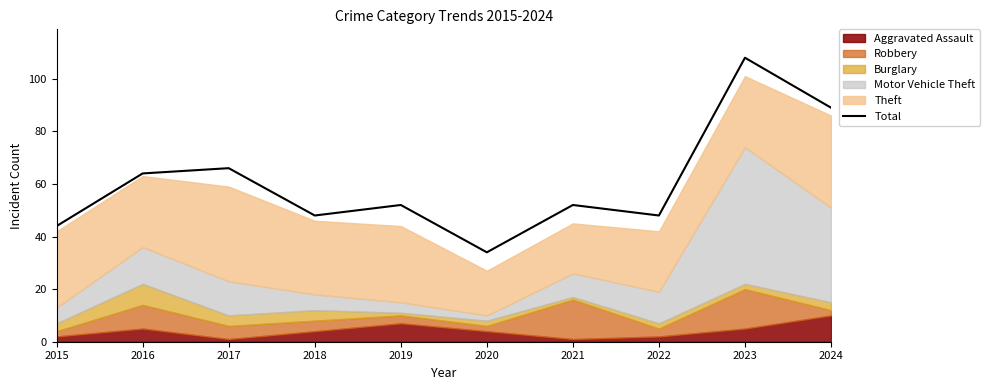

The chart shows a value of 89 at 2024. True or false?

True